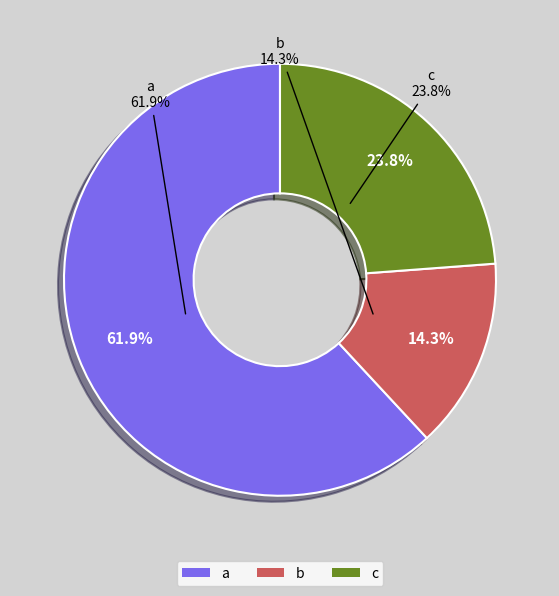

True or false: a(b,c) accounts for 62% of the total.

True